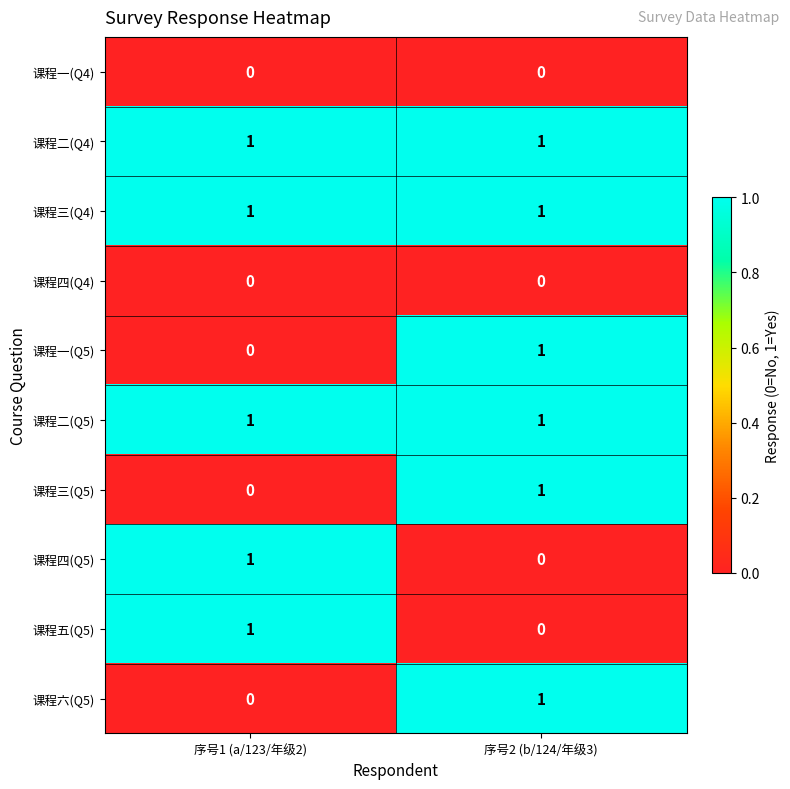

What is the difference between the highest and lowest values at 序号2 (b/124/年级3)?

1